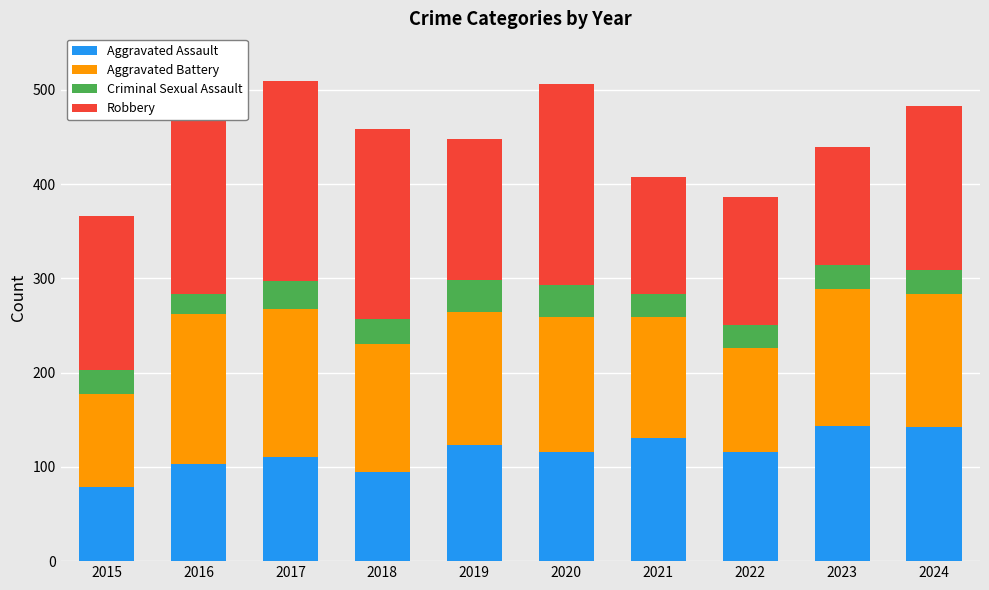

The Aggravated Assault series shows 206 at 2024. True or false?

False